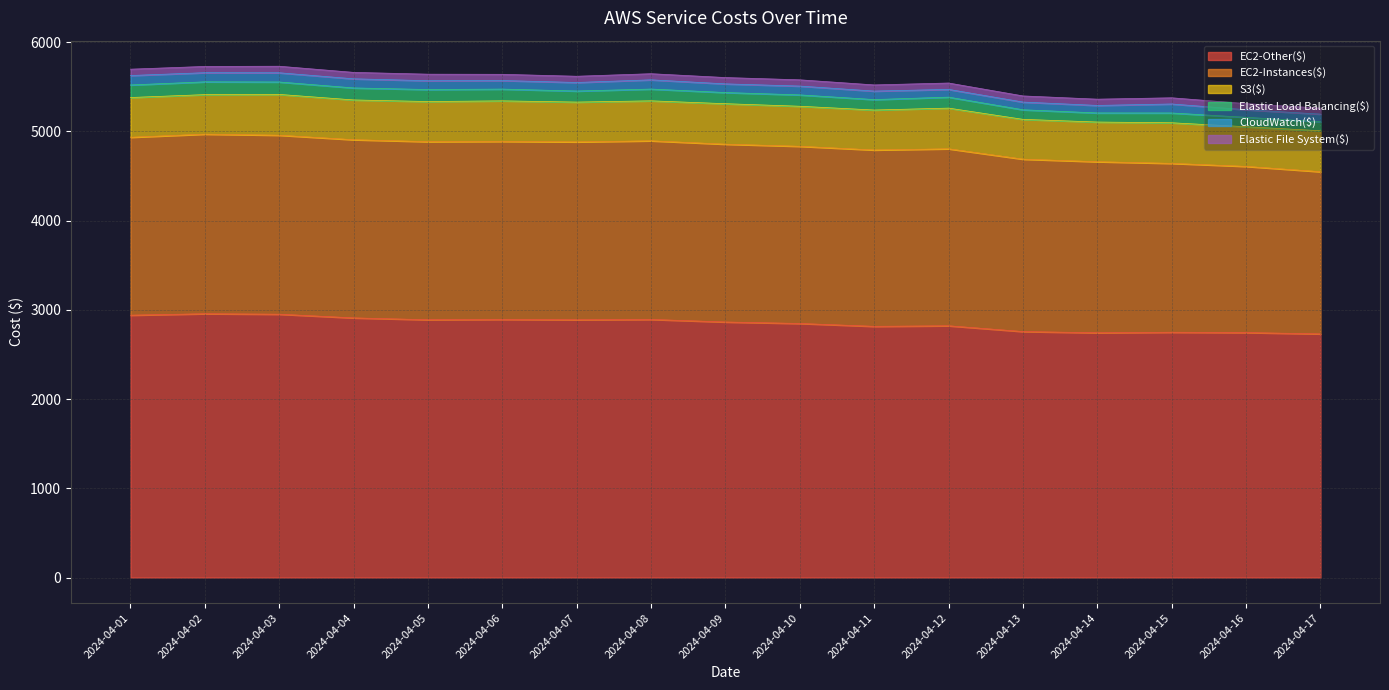

Is it true that EC2-Instances($) equals 807.0 at 2024-04-09?

False